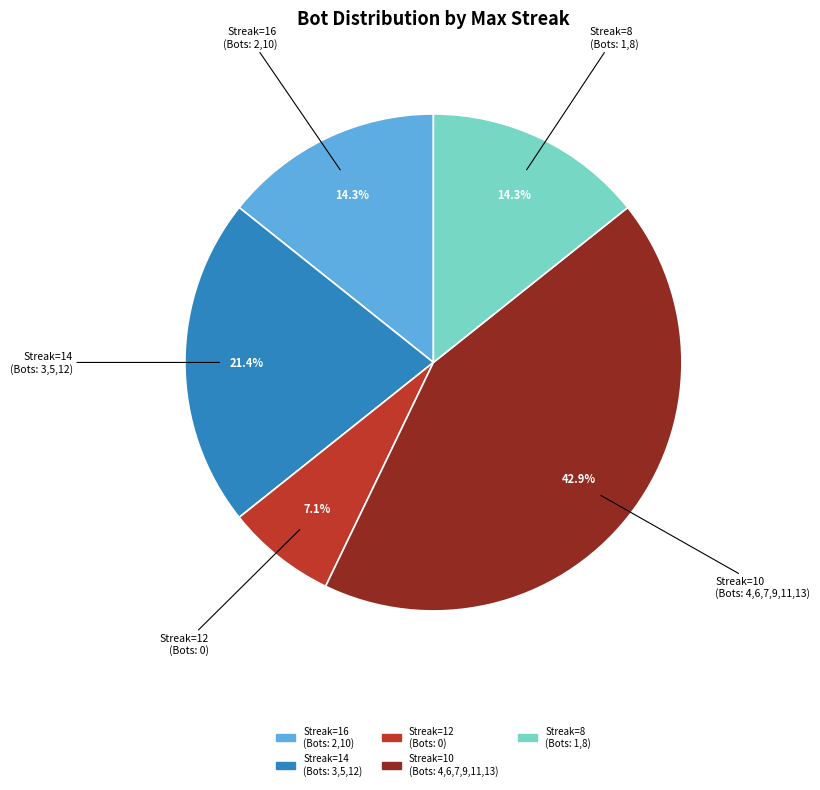

Is there any slice that represents more than half of the pie?

No